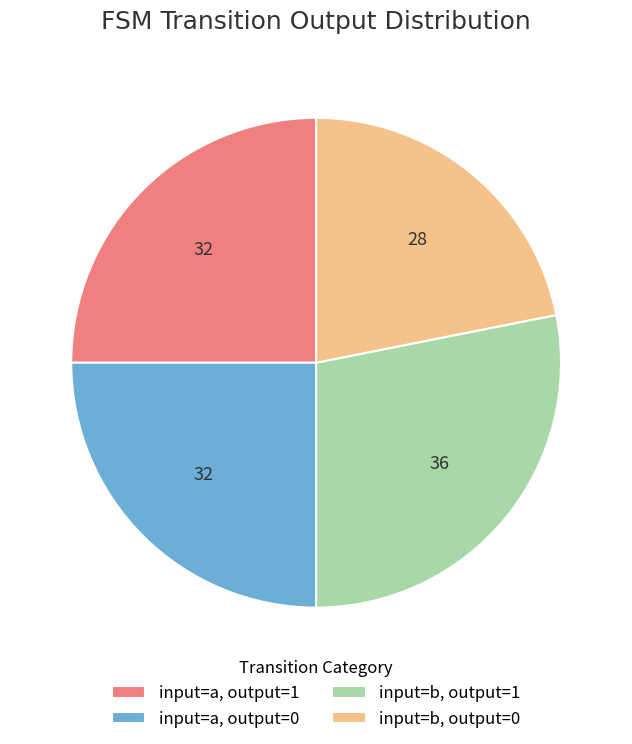

Is there any slice that represents more than half of the pie?

No